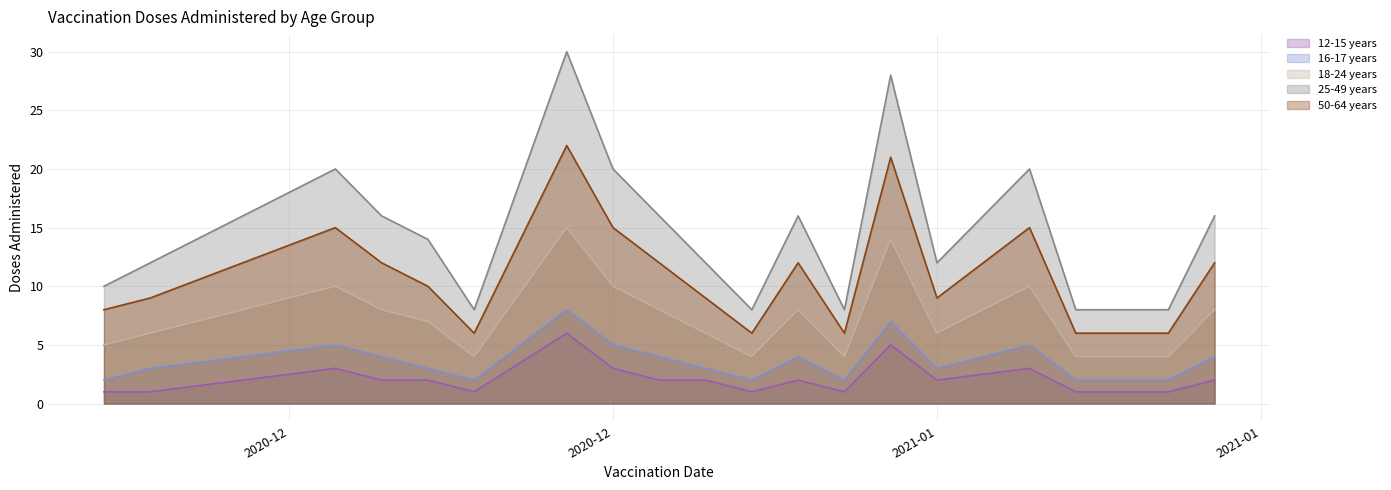

How many lines are shown in the chart?

5